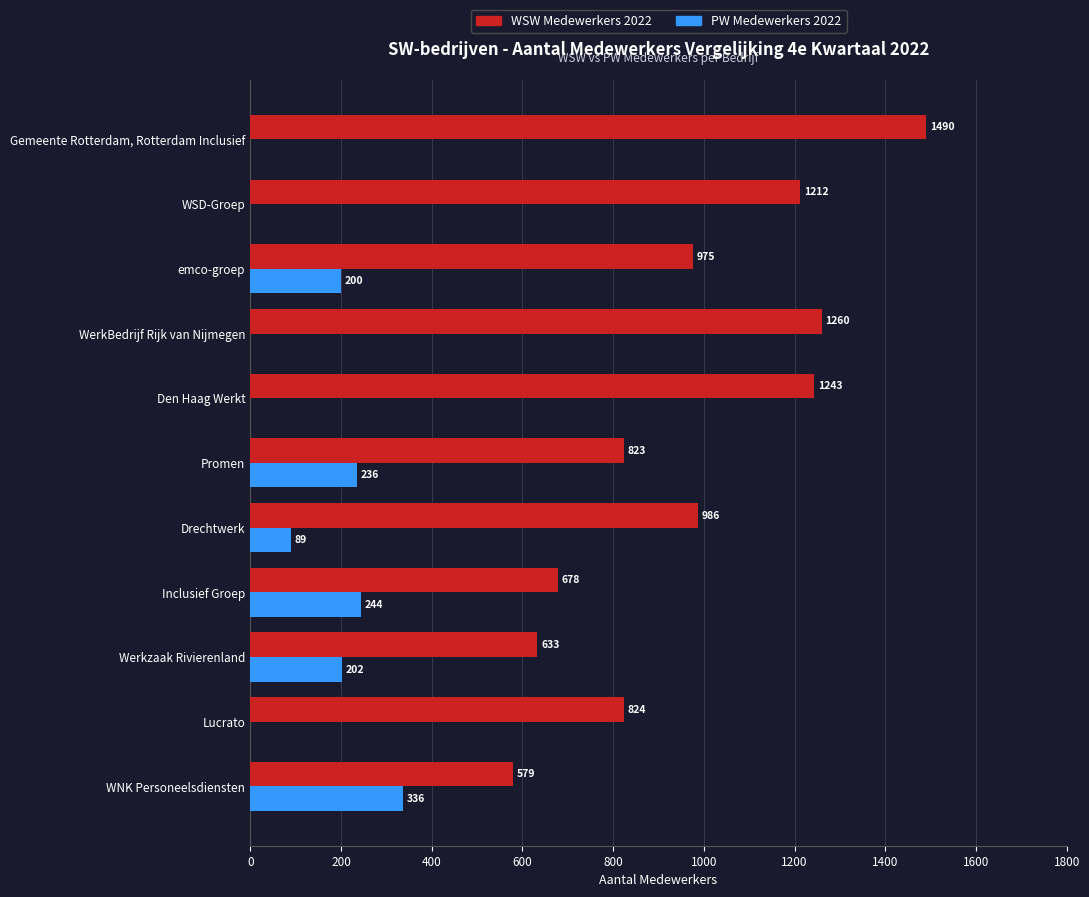

Which label corresponds to the largest value in the chart?

Gemeente Rotterdam, Rotterdam Inclusief